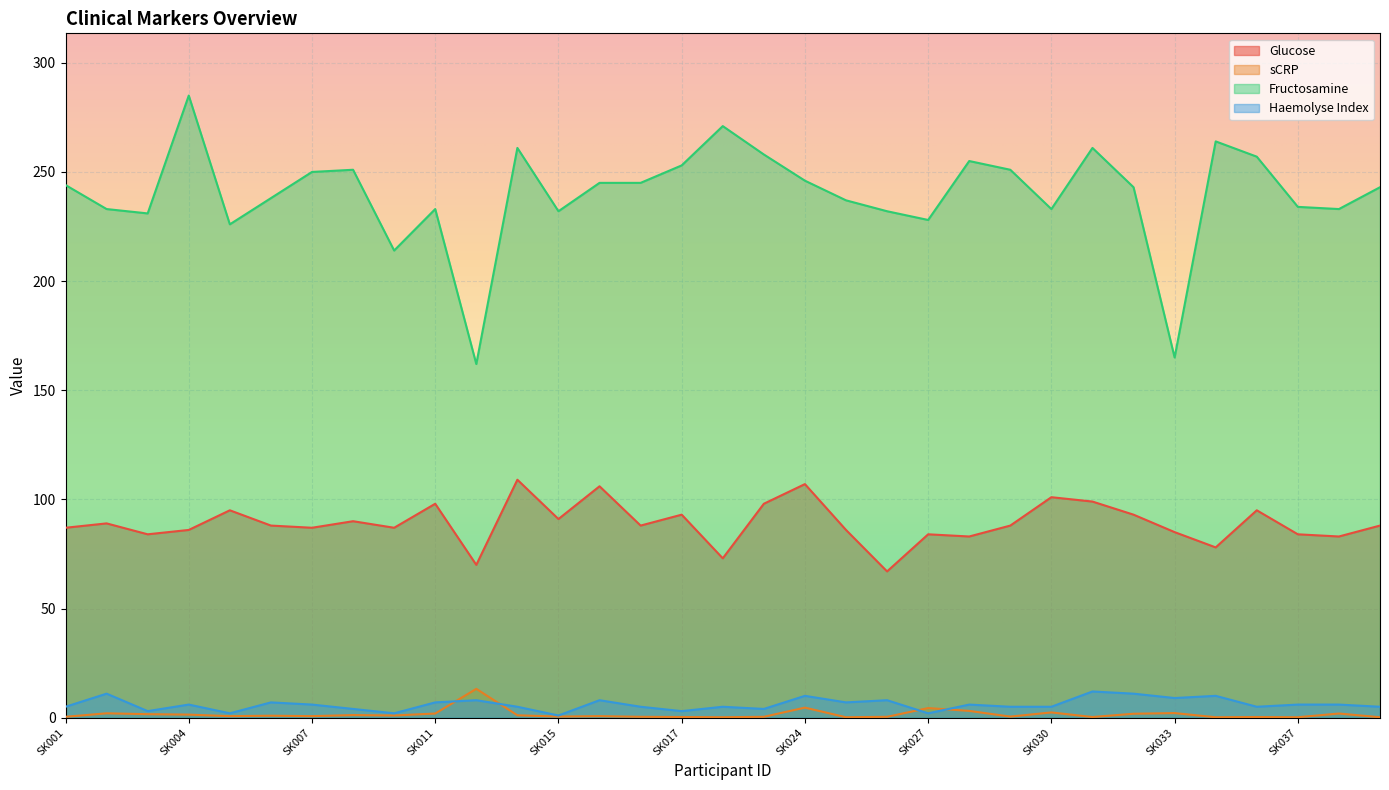

True or false: Fructosamine and sCRP cross at least once.

False